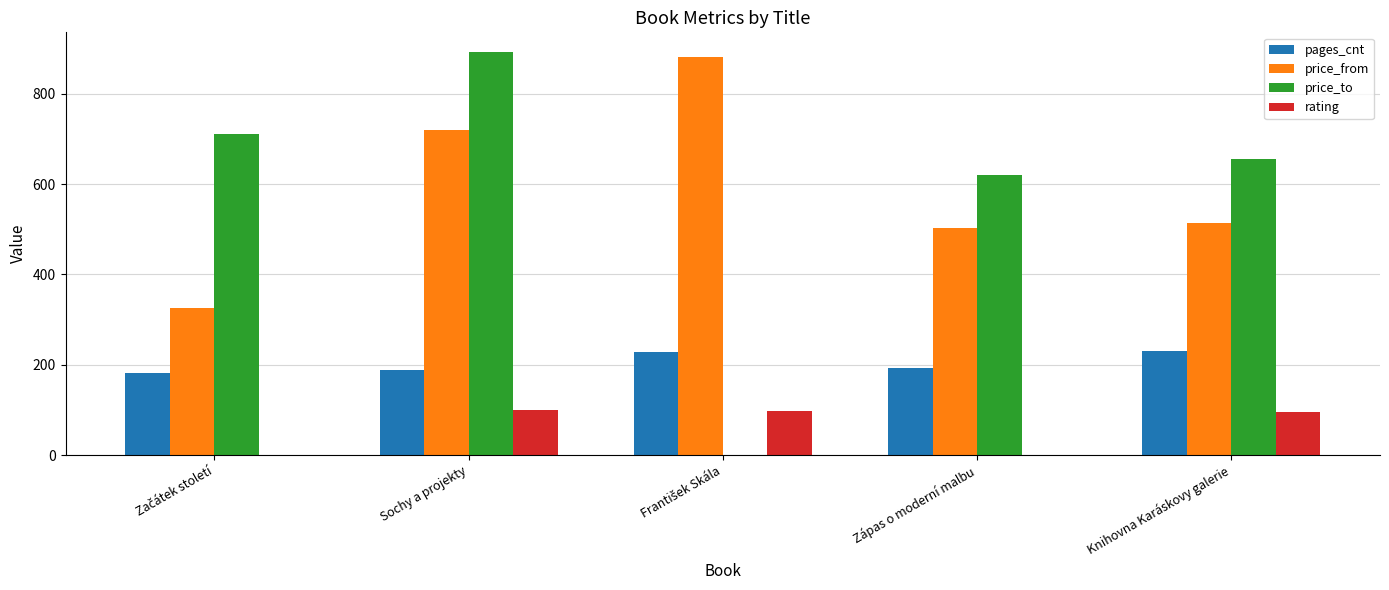

Which series changed the most between Sochy a projekty and Zápas o moderní malbu?

price_to